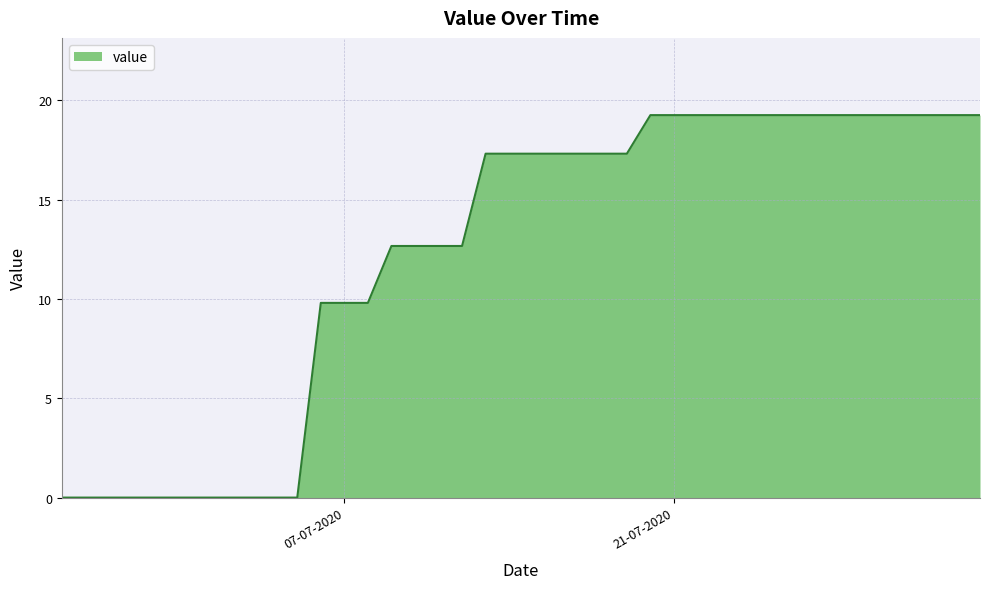

What is the greatest value displayed?

19.3